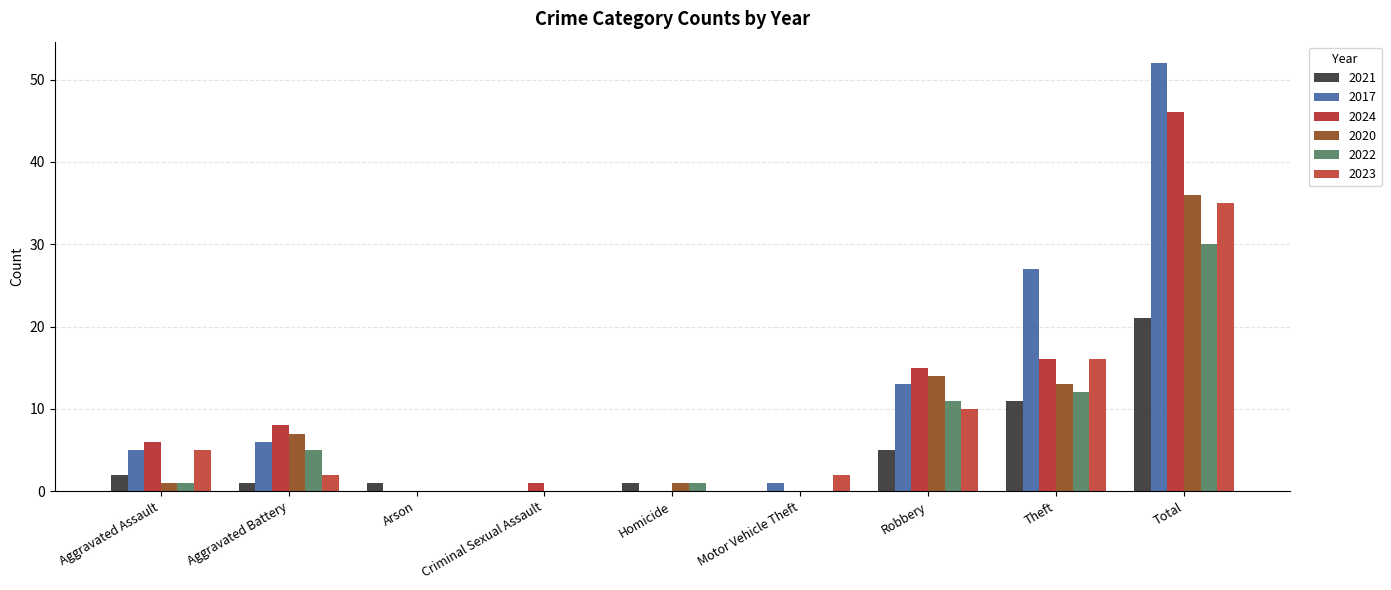

What is the greatest value displayed?

52